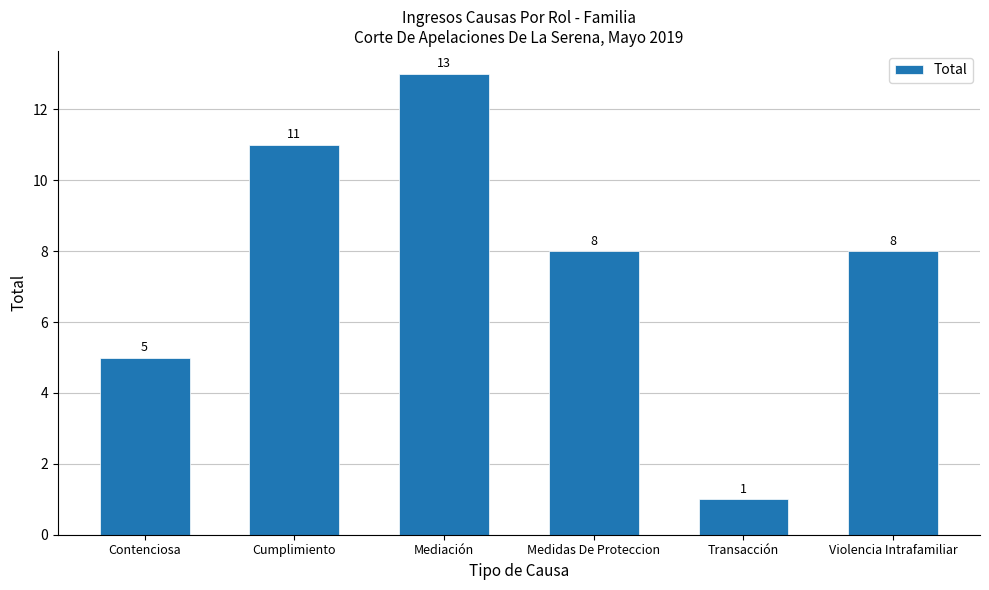

The value at Mediación is 3. True or false?

False